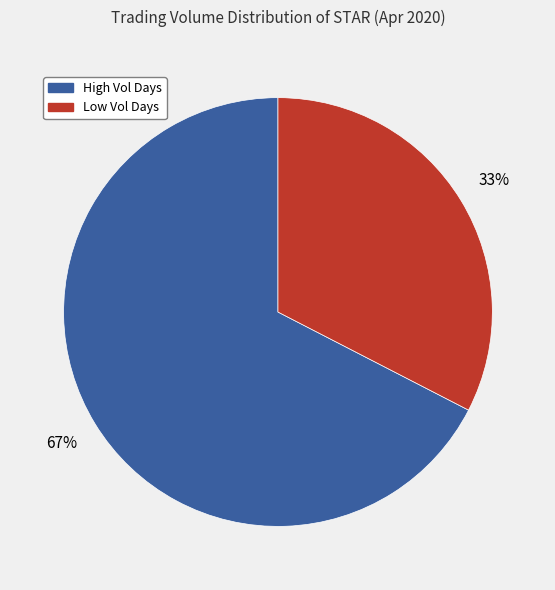

How many slices are in this pie chart?

2